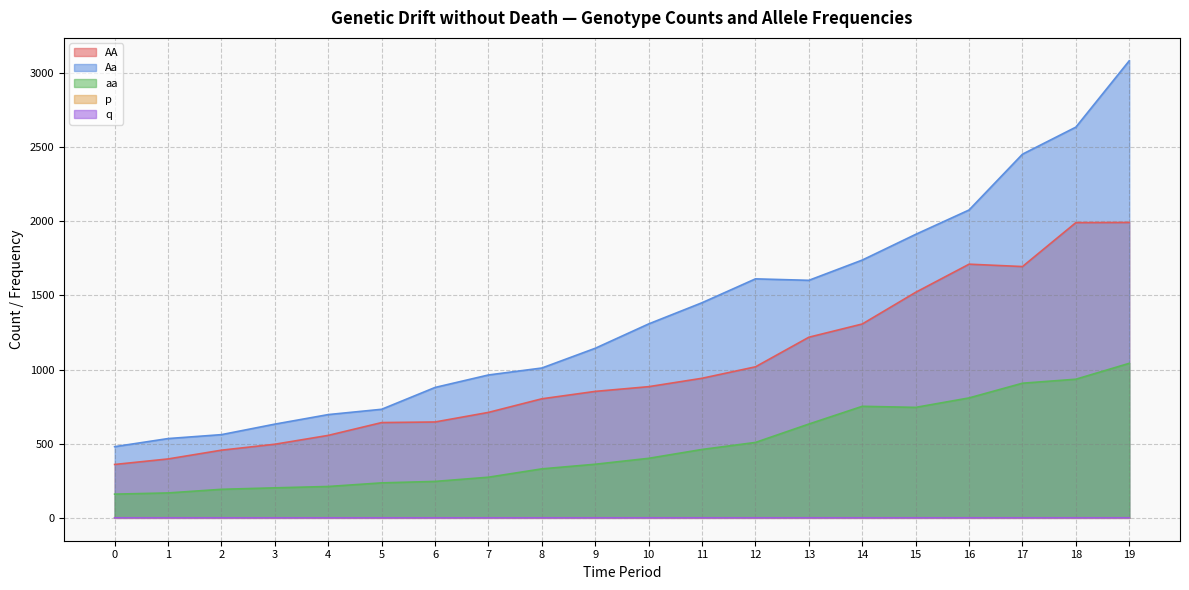

Is the value of p at 17 greater than the value of aa at 3?

No